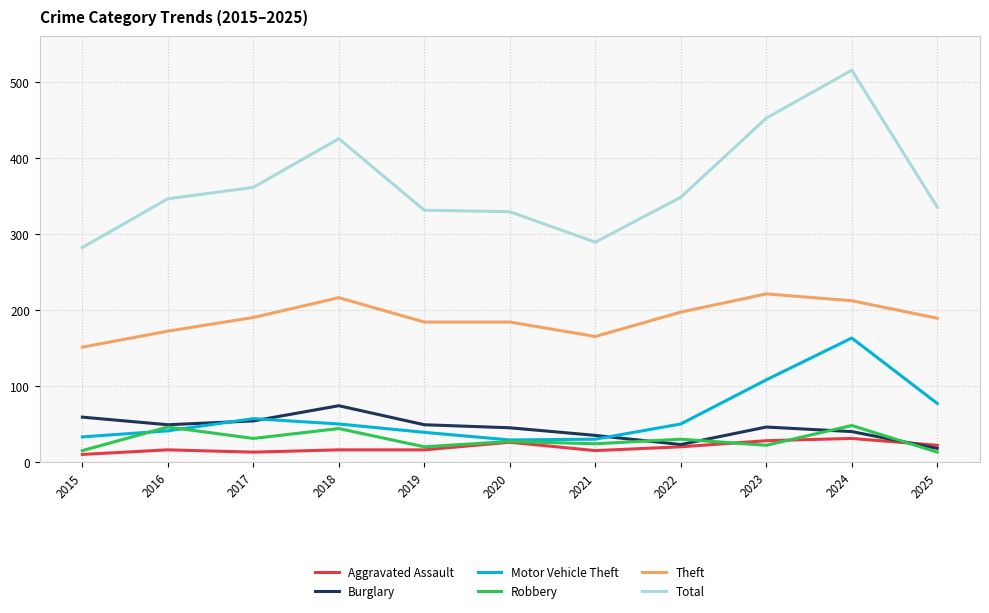

What is the spread (max minus min) of values at 2018?

409